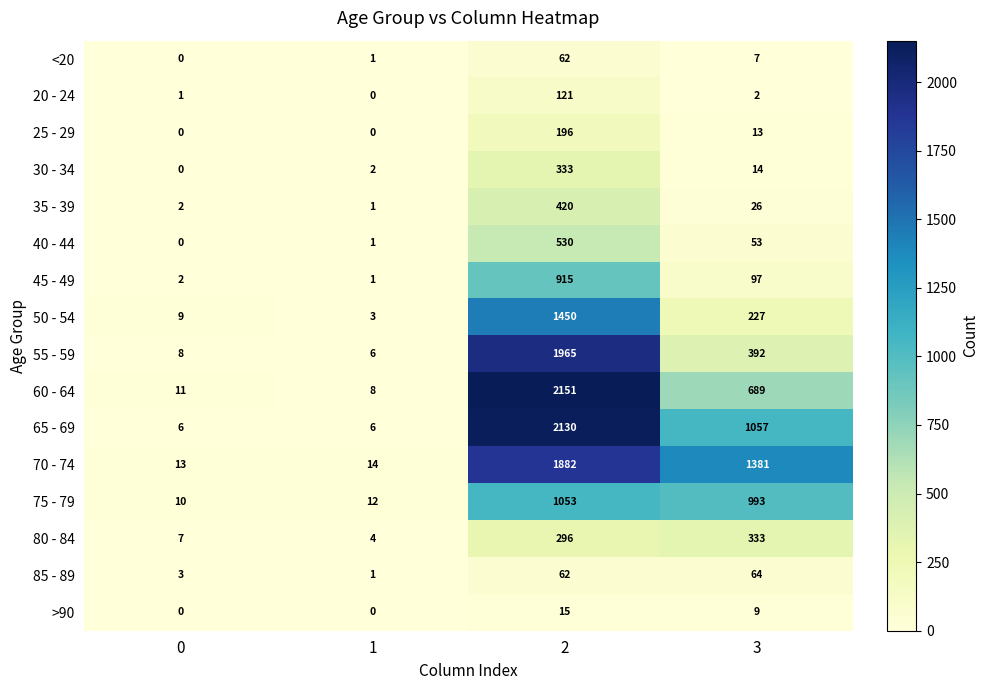

What is the difference between the maximum and minimum values in the 30 - 34 series?

333